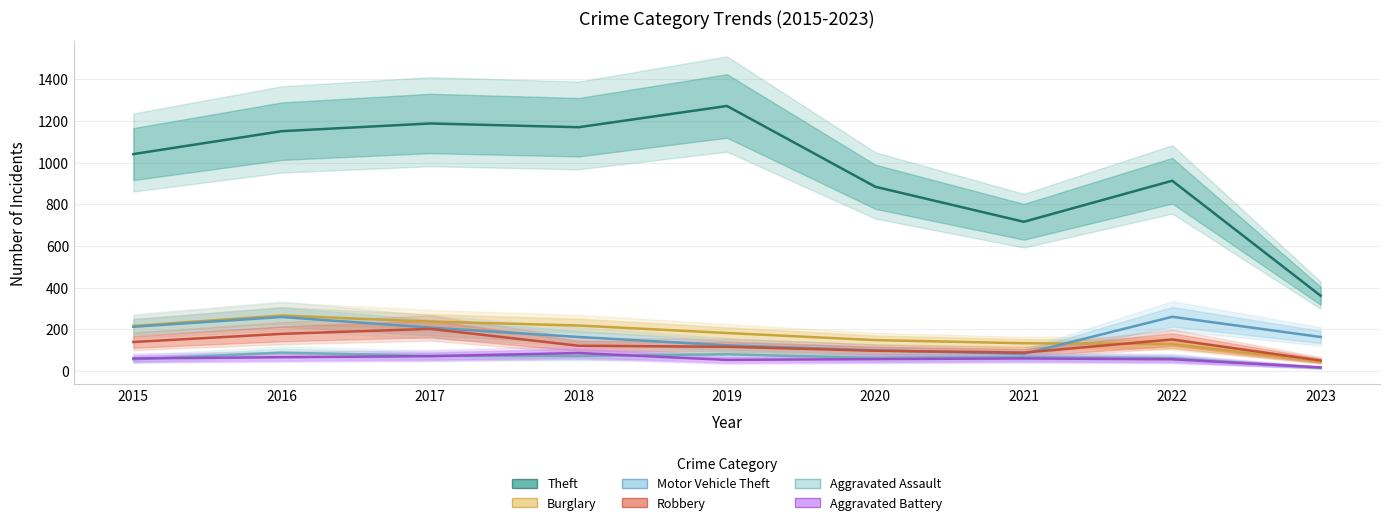

What is the highest value of the Theft series?

1272